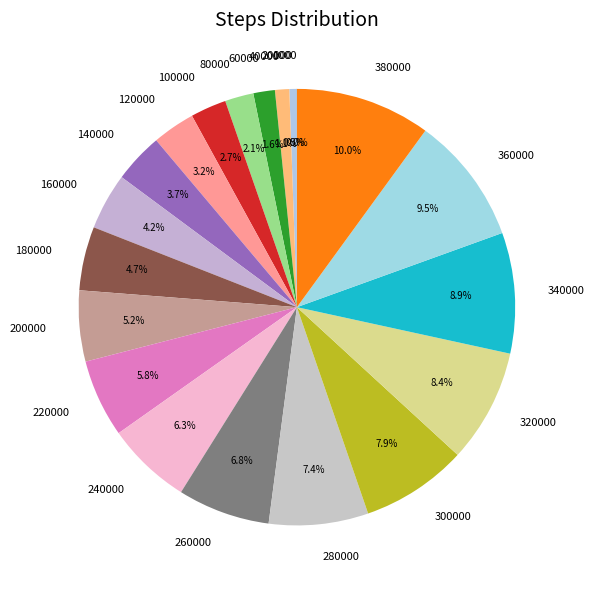

Combined, do 120000 and 20000 account for over 50%?

No